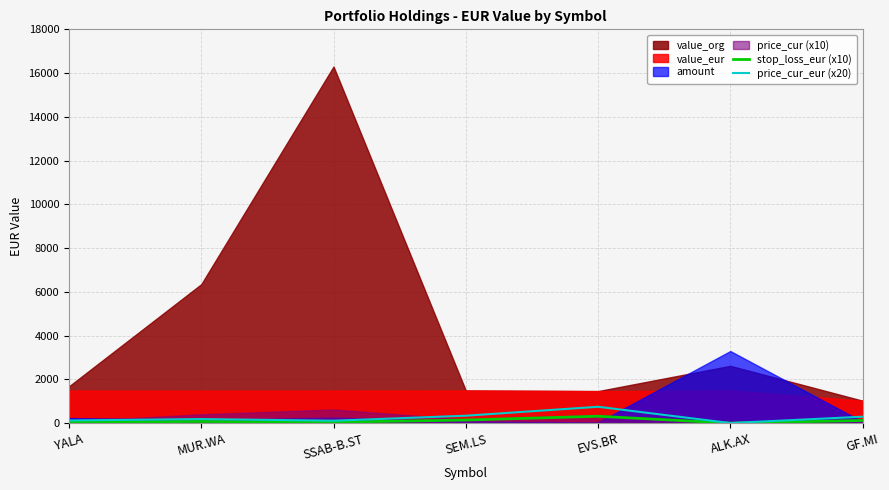

Where is the first local maximum for stop_loss_eur (x10)?

MUR.WA